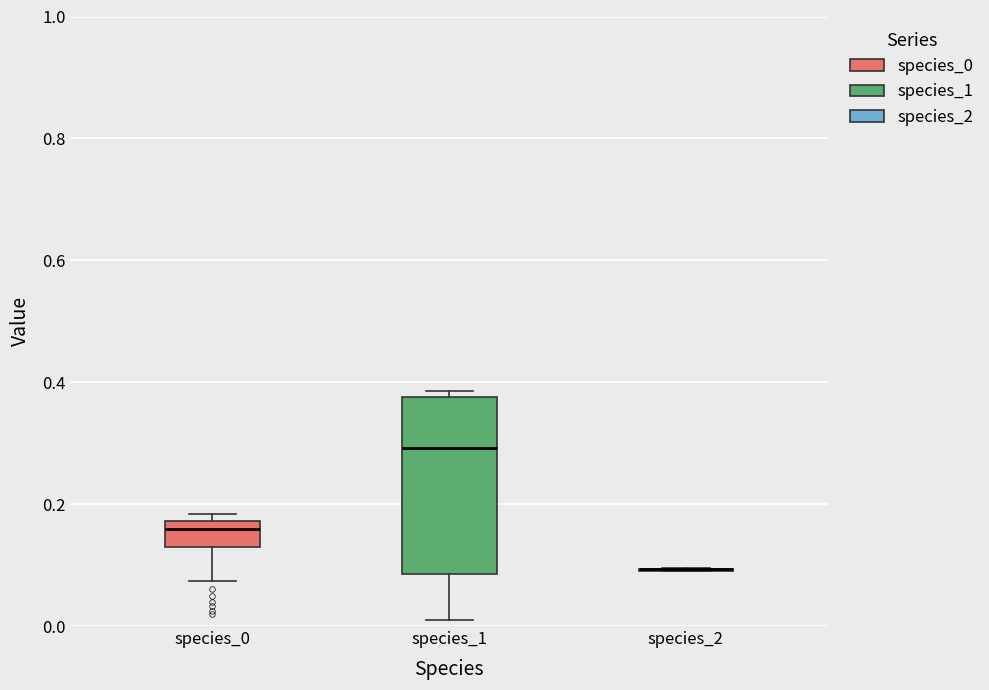

Reading left to right, read every box against the y-axis: the position of its median line, the range the box covers, and the ends of its whiskers. The values are not printed on the chart, so give them approximately, as read against the axis.

species_0: median 0.16, box 0.14 to 0.18, whiskers 0.08 to 0.18 (just above the box's upper edge)
species_1: median 0.30, box 0.08 to 0.38, whiskers 0.02 to 0.38 (just above the box's upper edge)
species_2: box collapsed to a line at 0.10, whiskers 0.08 to 0.10